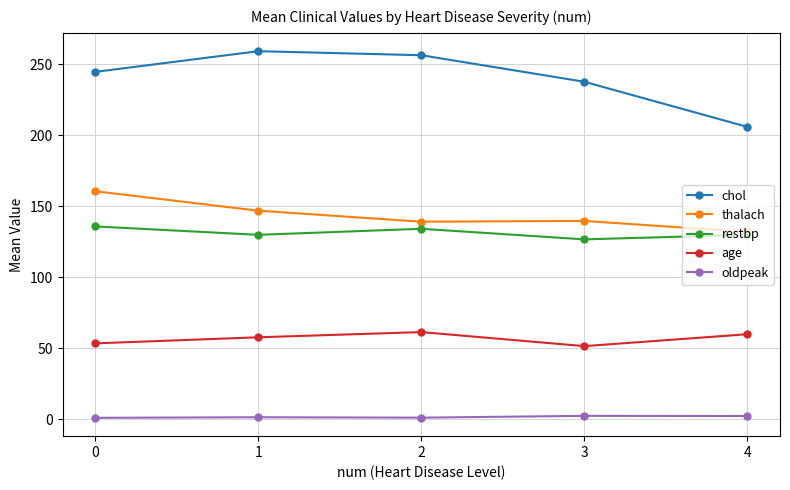

Does the chart display data point markers on the line(s)?

Yes